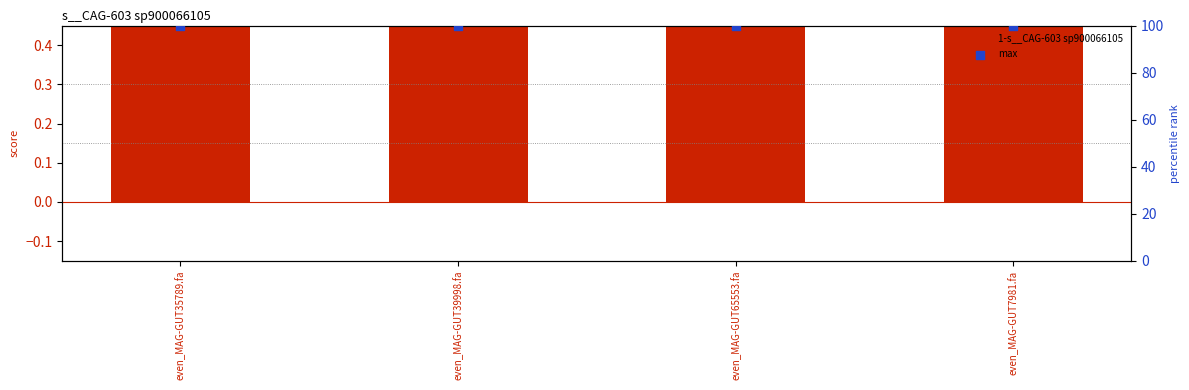

What are all the series names shown in the legend?

1-s__CAG-603 sp900066105, max